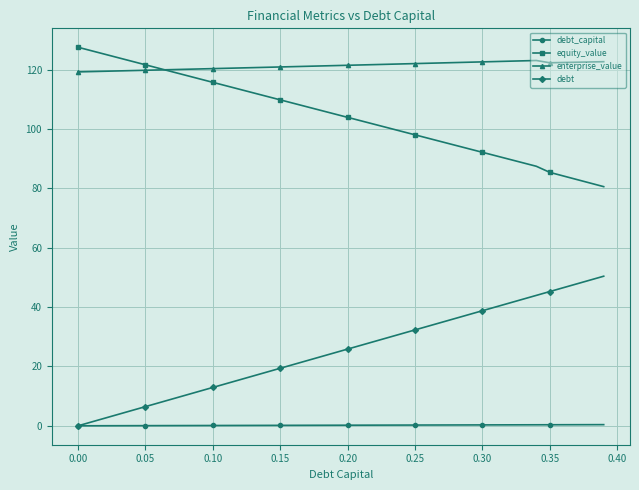

How many data points does each series have?

40